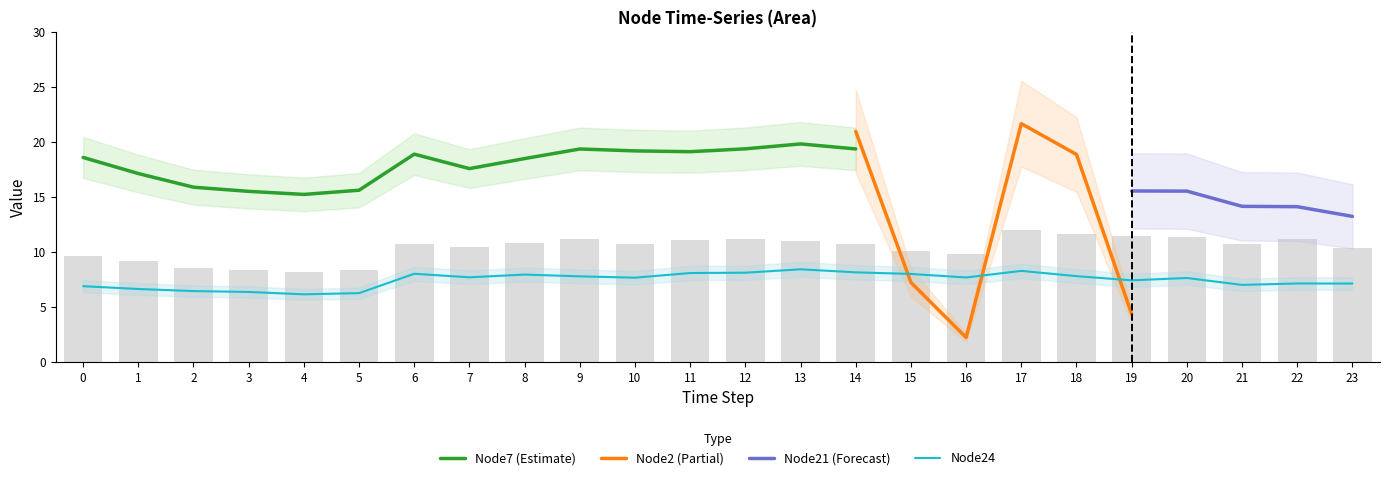

What is the sum of the Node24 values at 10 and 3?

14.1